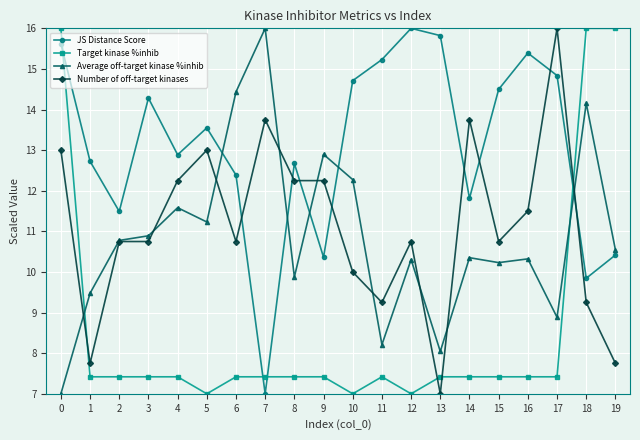

At which label is JS Distance Score closest to 11?

2